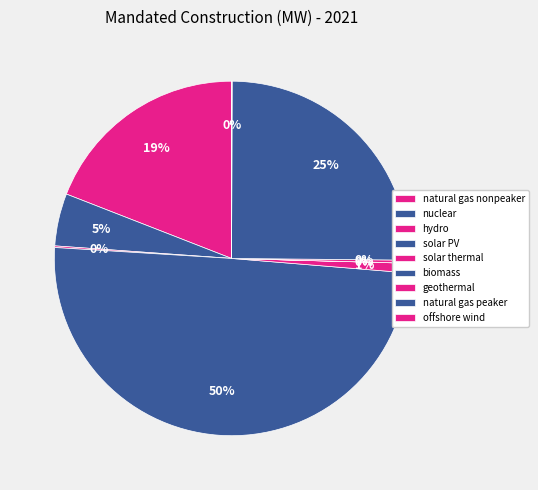

Rank the categories by value from highest to lowest.

solar PV, natural gas peaker, natural gas nonpeaker, nuclear, solar thermal, geothermal, hydro, offshore wind, biomass